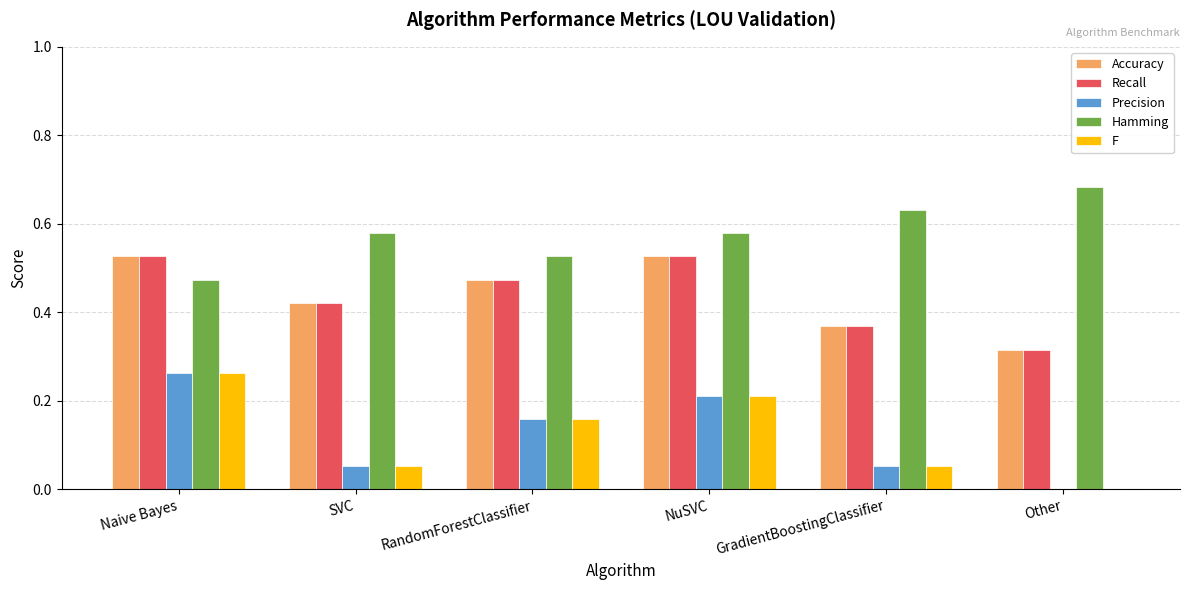

Is it true that F equals 0.1 at Naive Bayes?

False